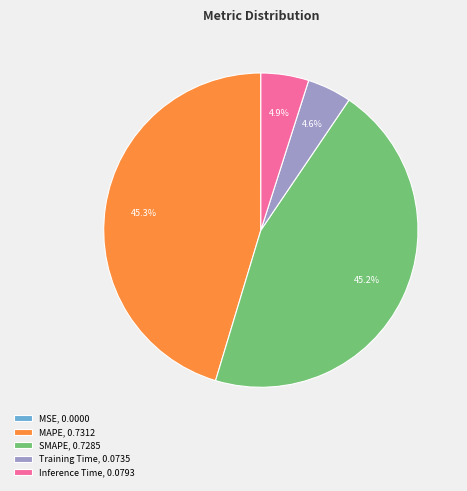

True or false: MAPE accounts for 55% of the total.

False